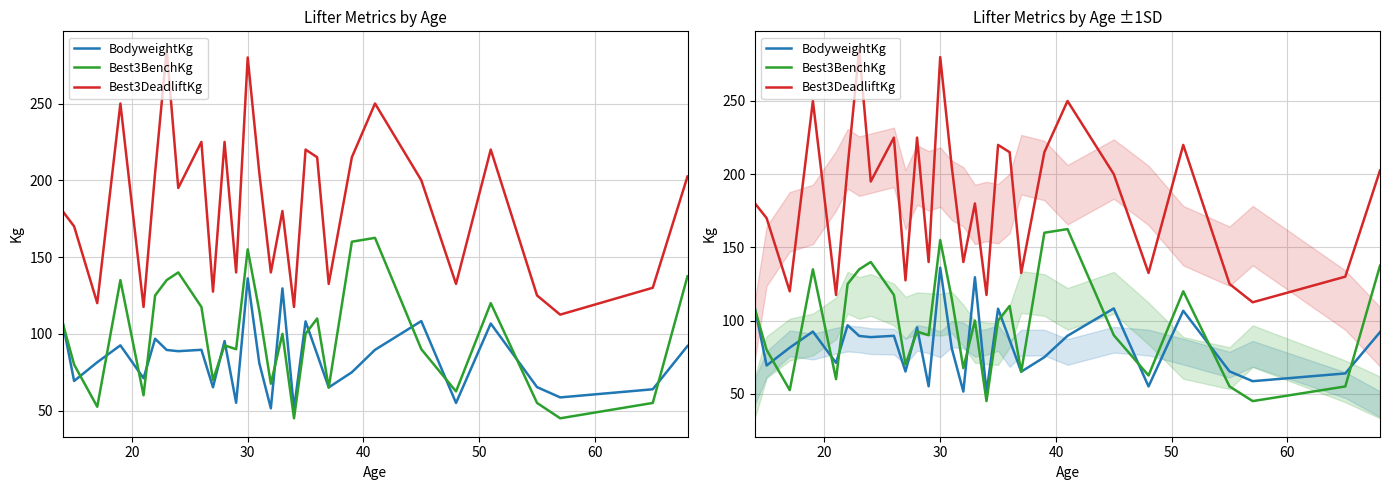

The Best3DeadliftKg series shows 369.9 at 21. True or false?

False